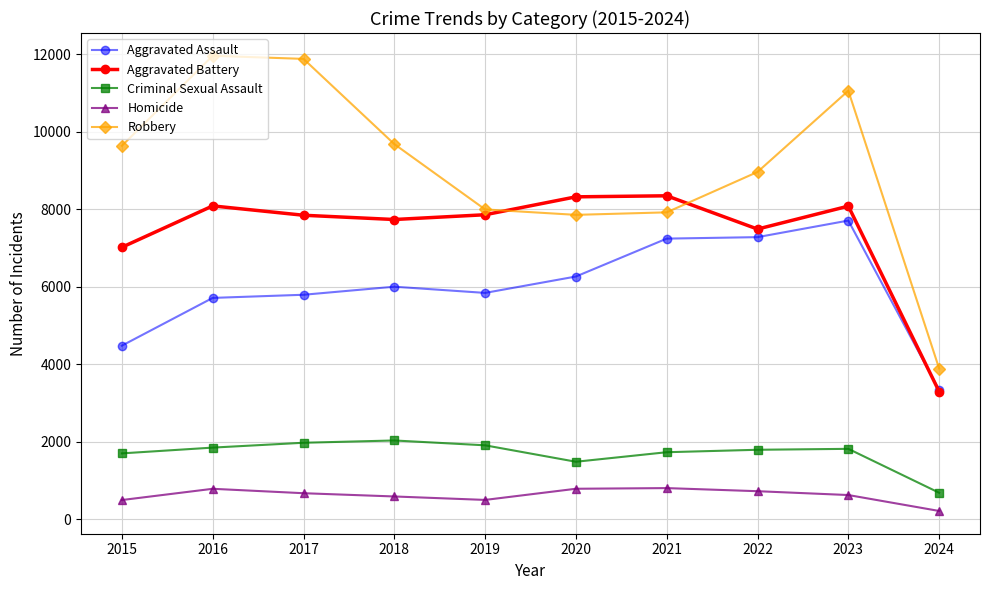

True or false: Robbery and Homicide intersect in this chart.

False